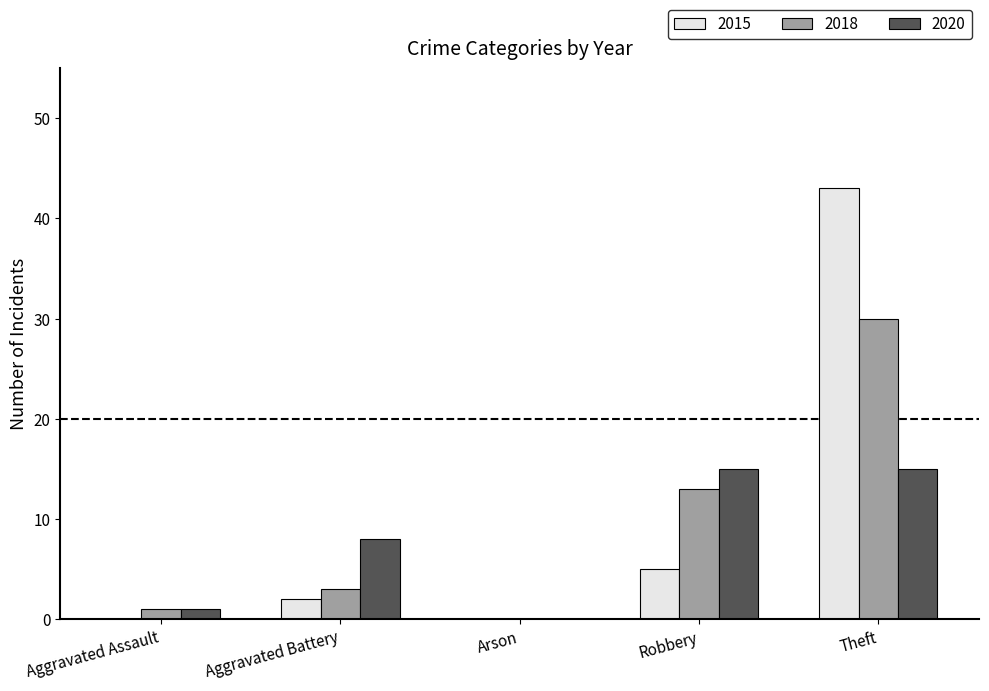

Count the number of data series in this chart.

3